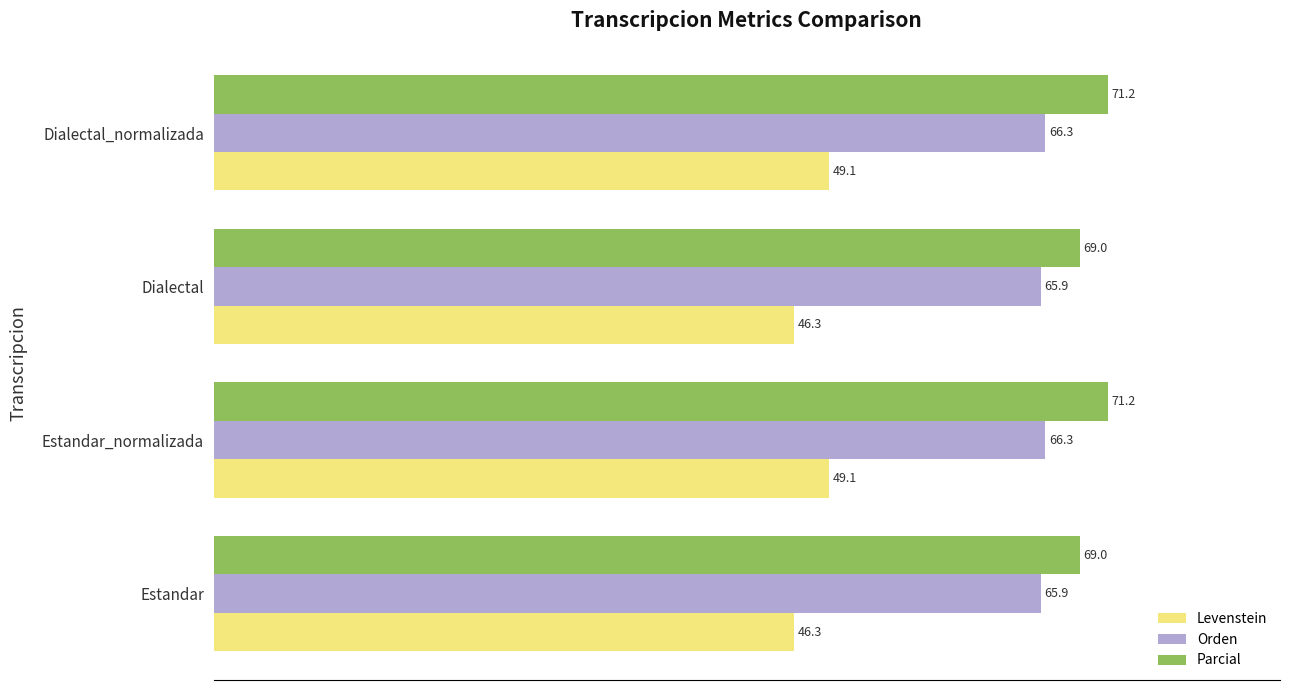

How many data points in Levenstein are above 49?

2